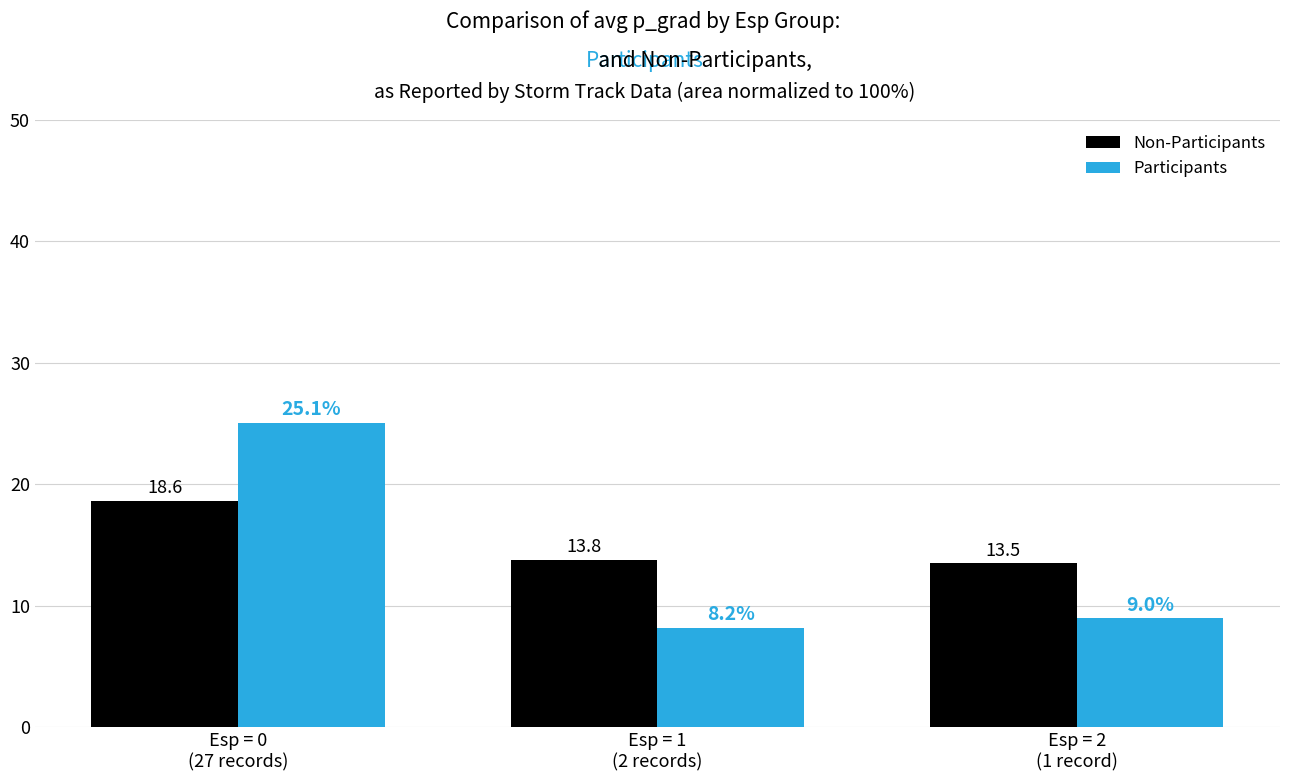

What is the minimum value for Participants?

8.2